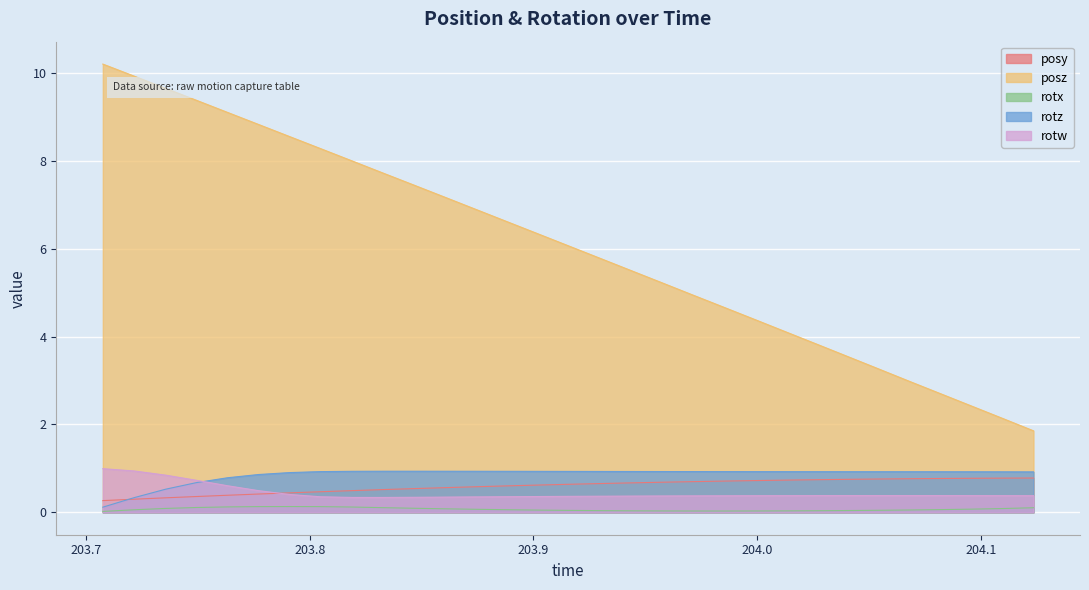

Count the rotx values in the range 0 to 1.

31